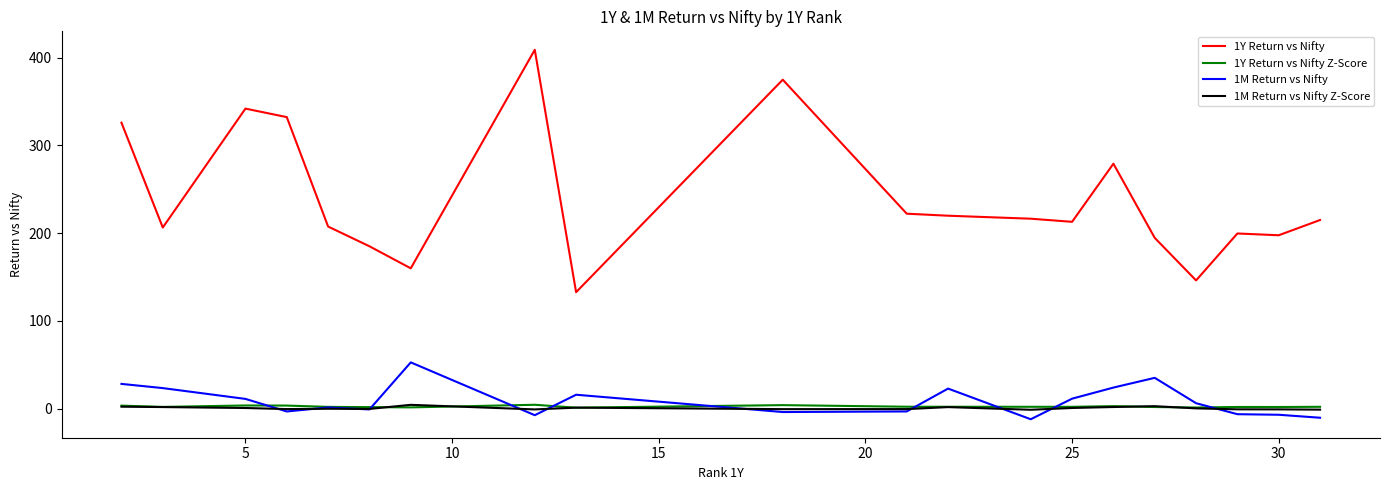

True or false: 1Y Return vs Nifty and 1Y Return vs Nifty Z-Score cross at least once.

False